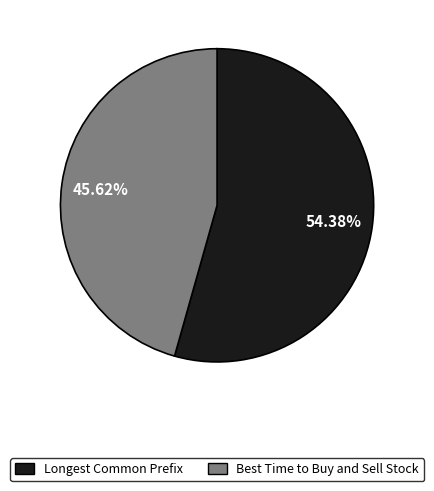

Rank the categories by value from highest to lowest.

Longest Common Prefix, Best Time to Buy and Sell Stock